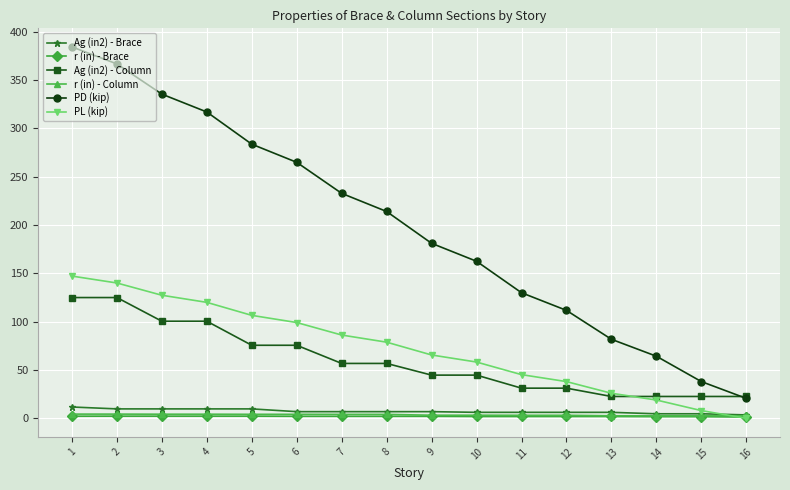

At 6, list the series in order from smallest to largest.

r (in) - Brace, r (in) - Column, Ag (in2) - Brace, Ag (in2) - Column, PL (kip), PD (kip)